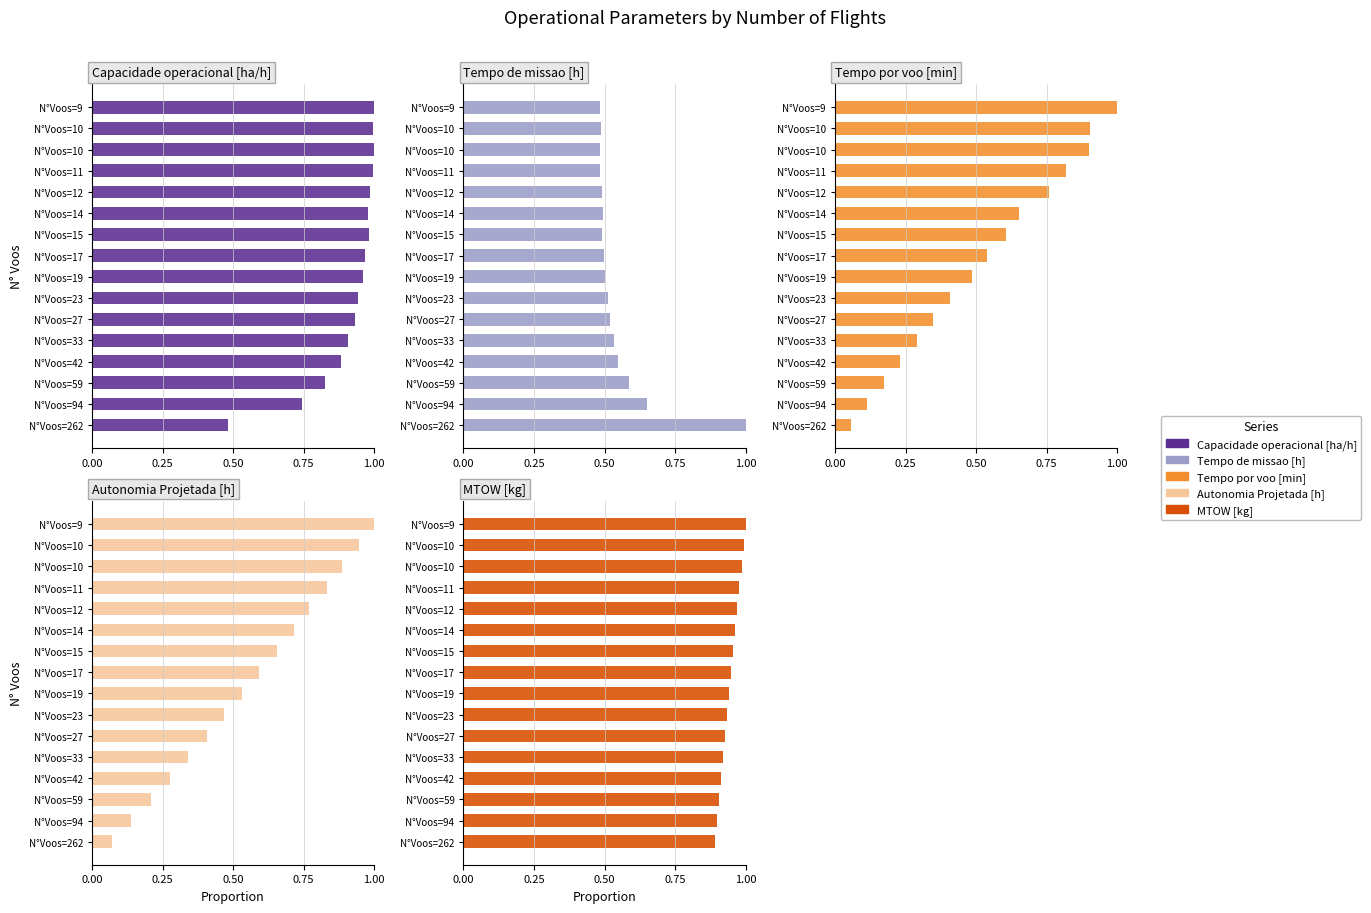

What is the difference between the maximum and minimum values in the Autonomia Projetada [h] series?

0.9